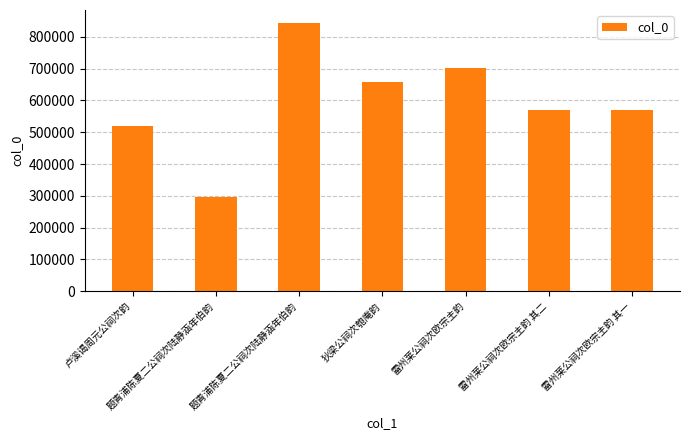

The value at 雷州莱公祠次欧宗主韵 is 701125. True or false?

True